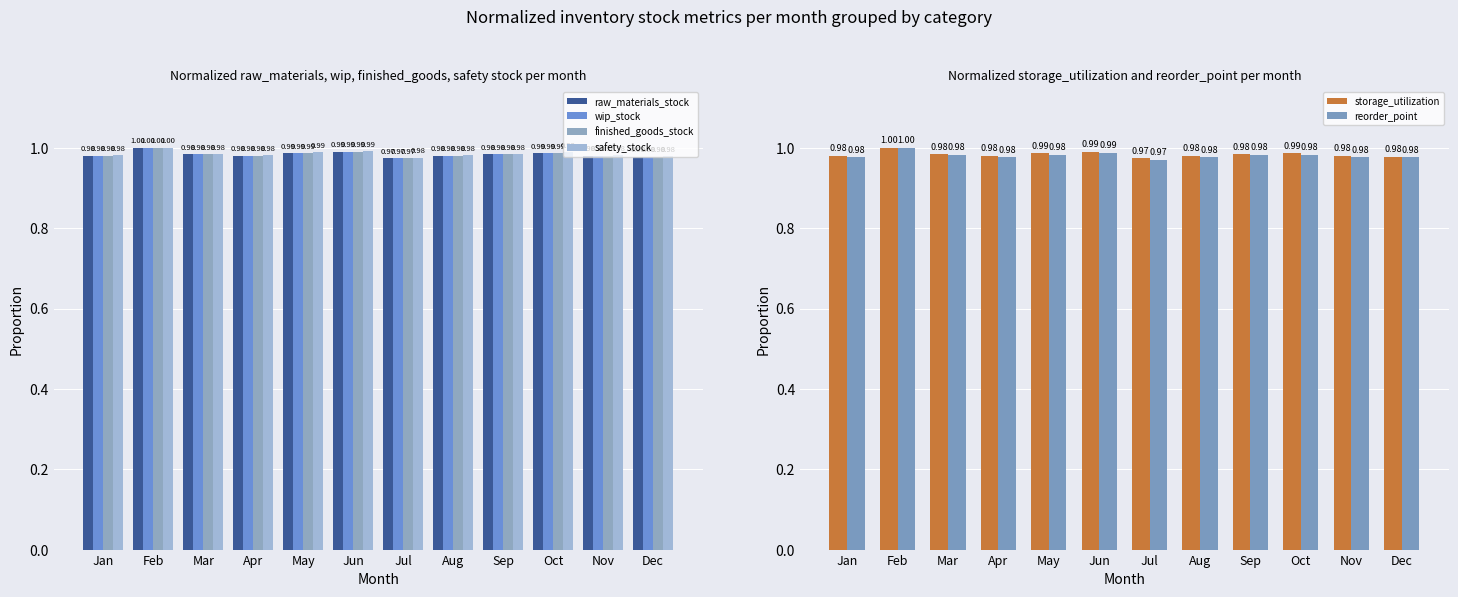

Which series has the widest spread of values?

reorder_point